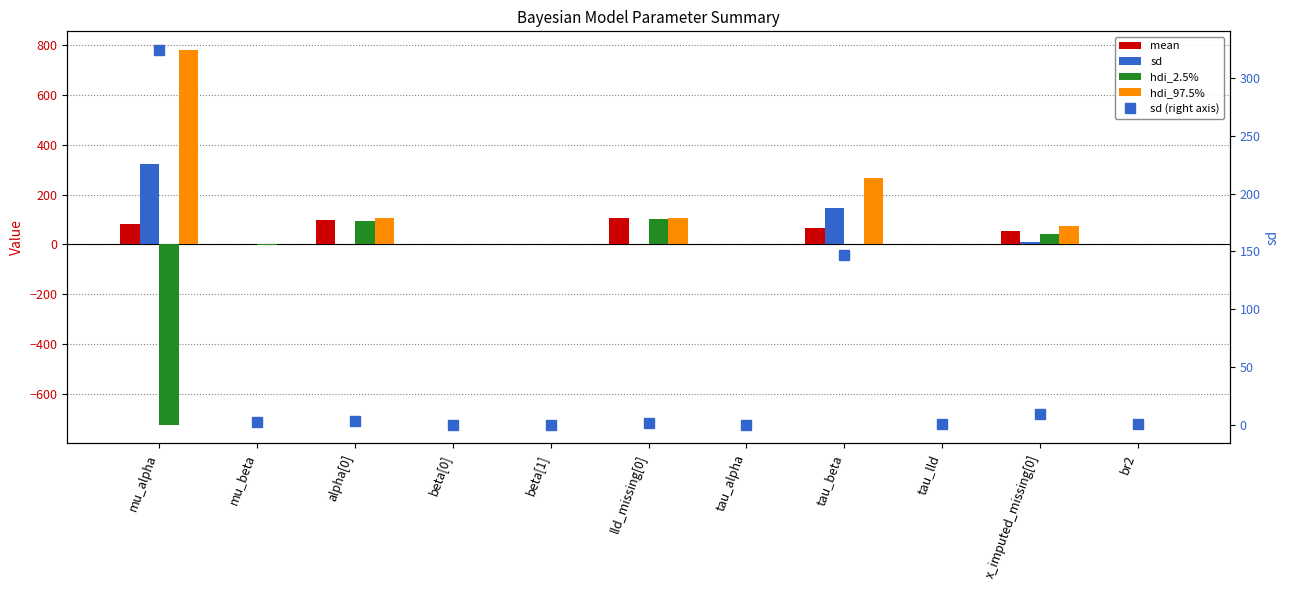

What is the label of the 9th bar from the right?

alpha[0]